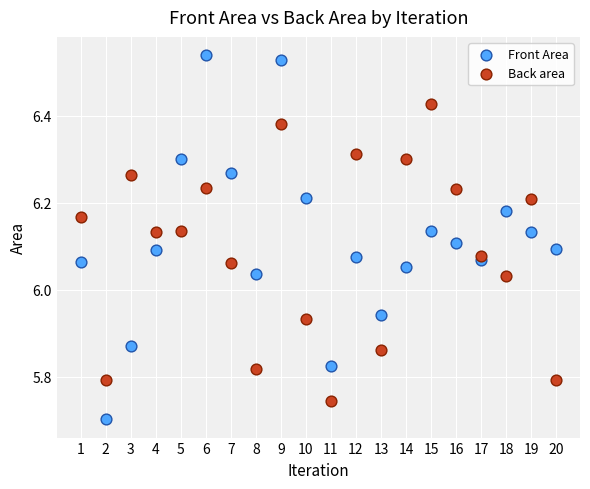

Which series has the largest Y range (max minus min)?

Front Area